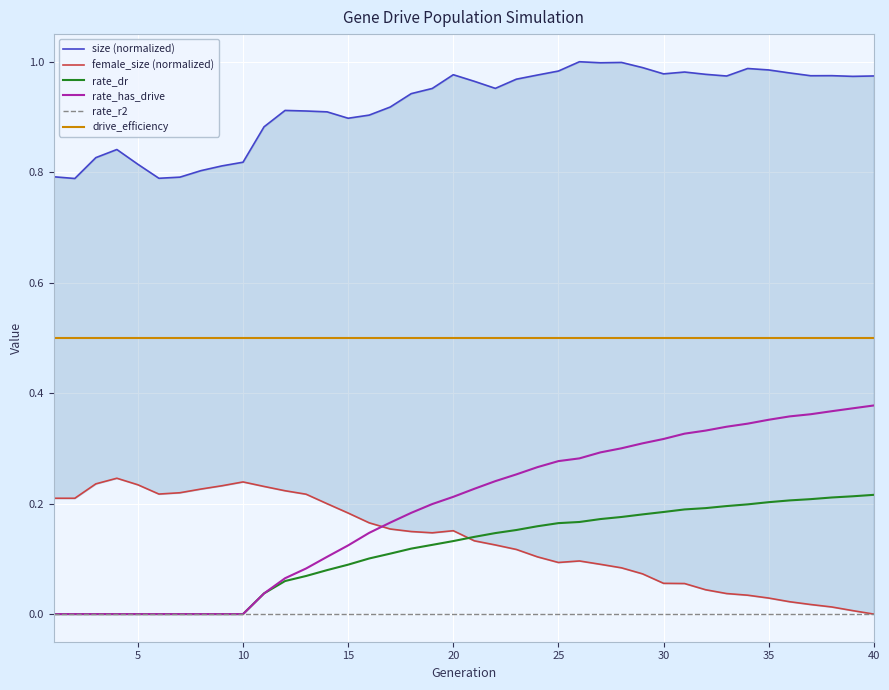

True or false: drive_efficiency and rate_has_drive cross at least once.

False